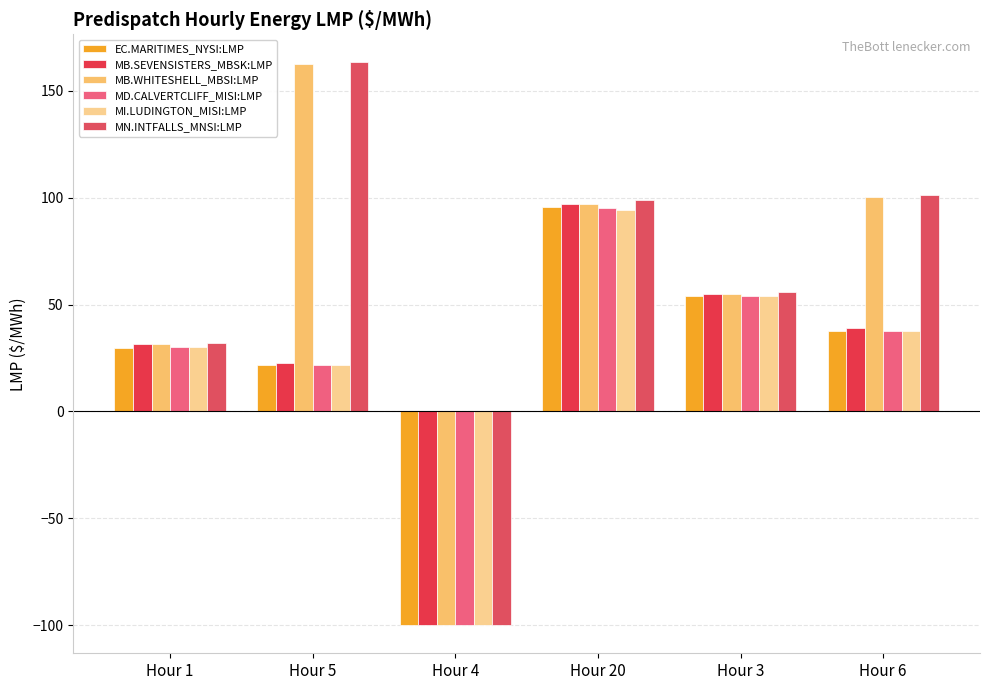

What is the value of the EC.MARITIMES_NYSI:LMP bar at the 6th from the left?

37.5